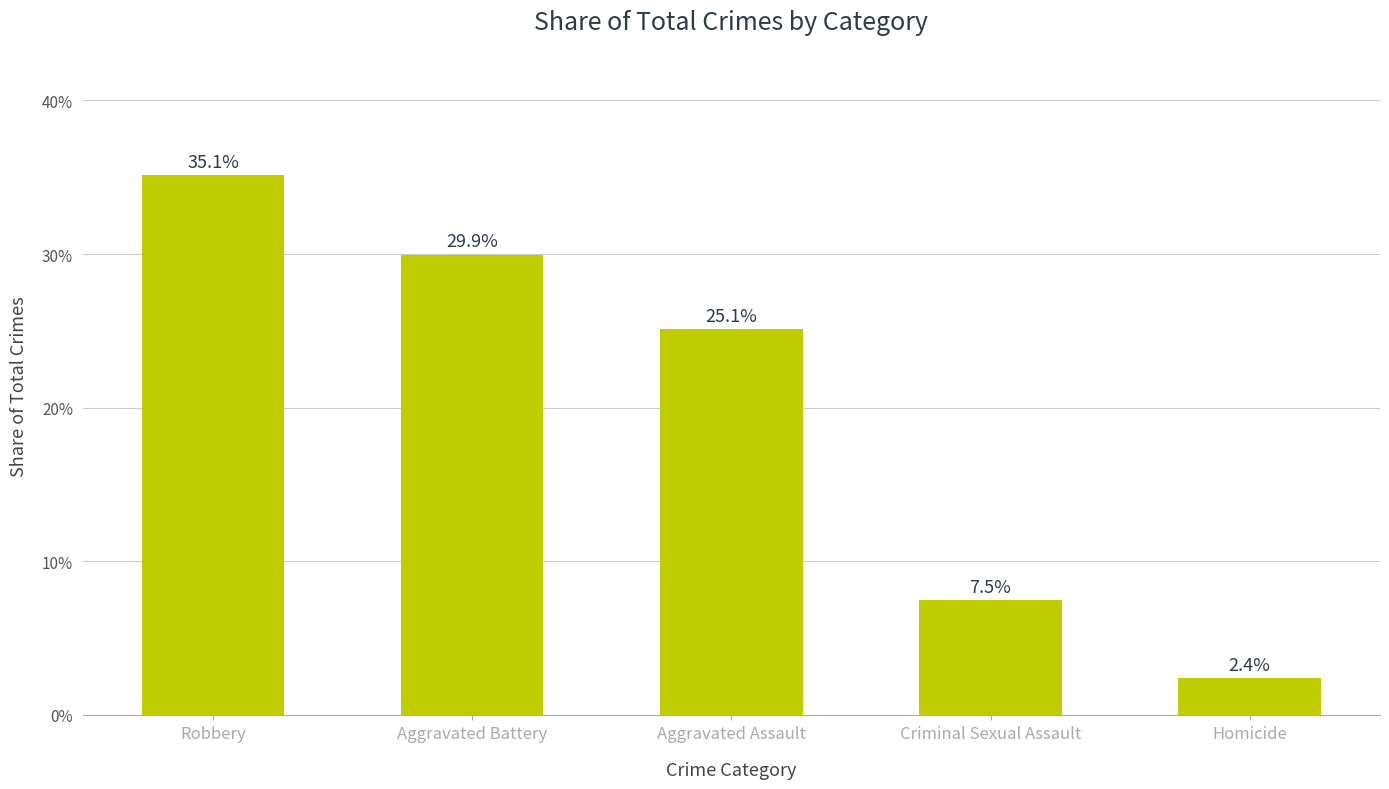

What is the change in value from Robbery to Homicide?

-0.3